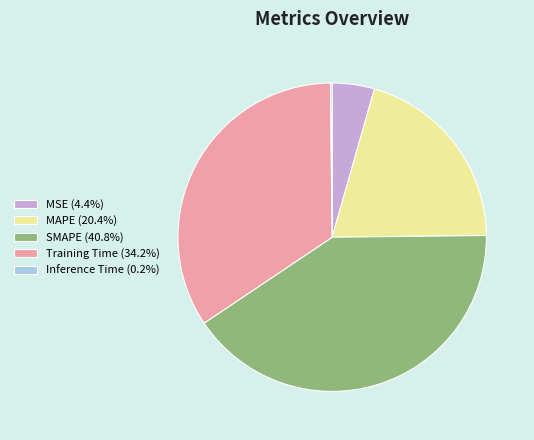

Is there a majority slice in this chart?

No